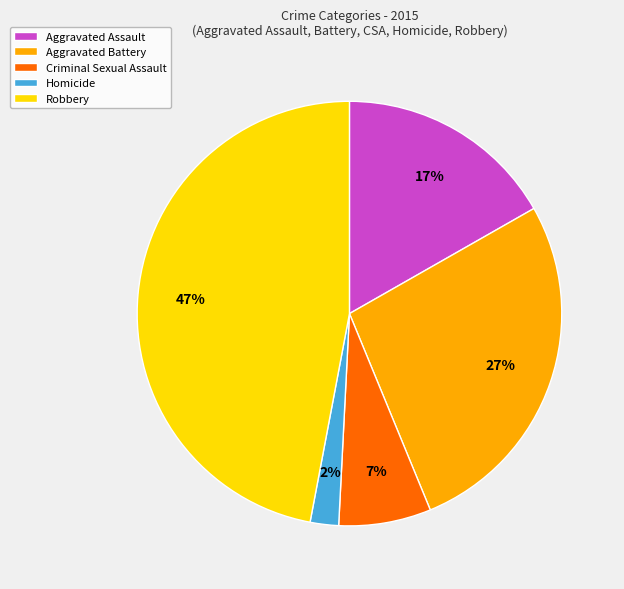

The Criminal Sexual Assault slice represents 1% of the pie. True or false?

False